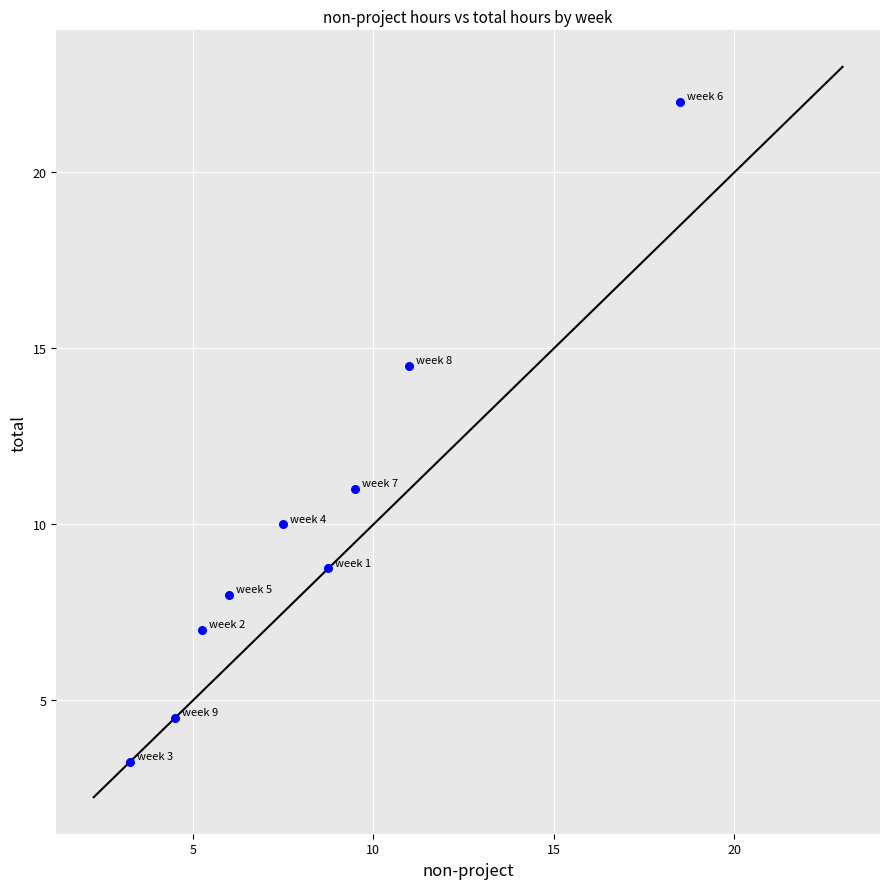

What is the average Y value?

9.9